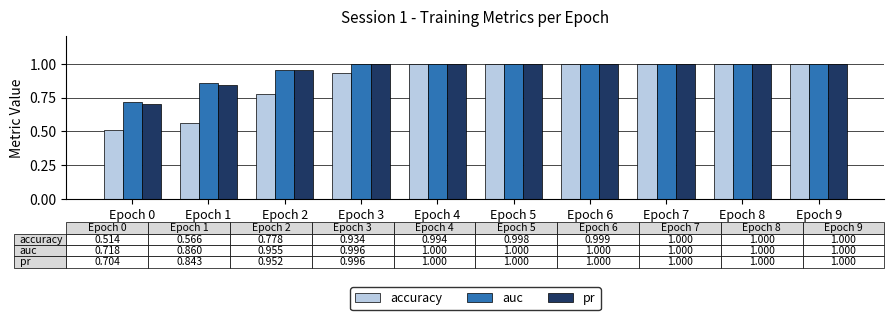

What is the total value across all series at Epoch 8?

3.0